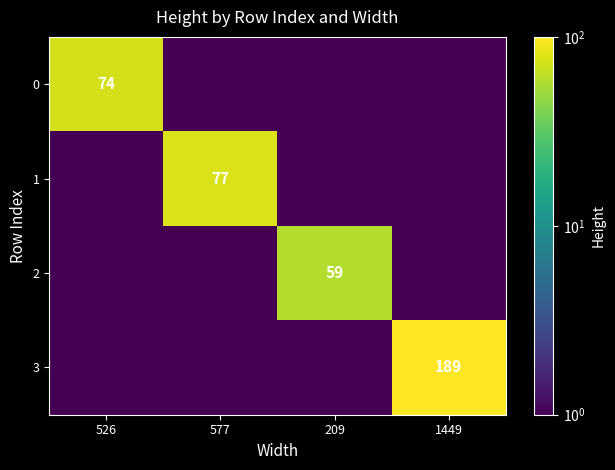

The value of 0 at 526 is 116.1. True or false?

False